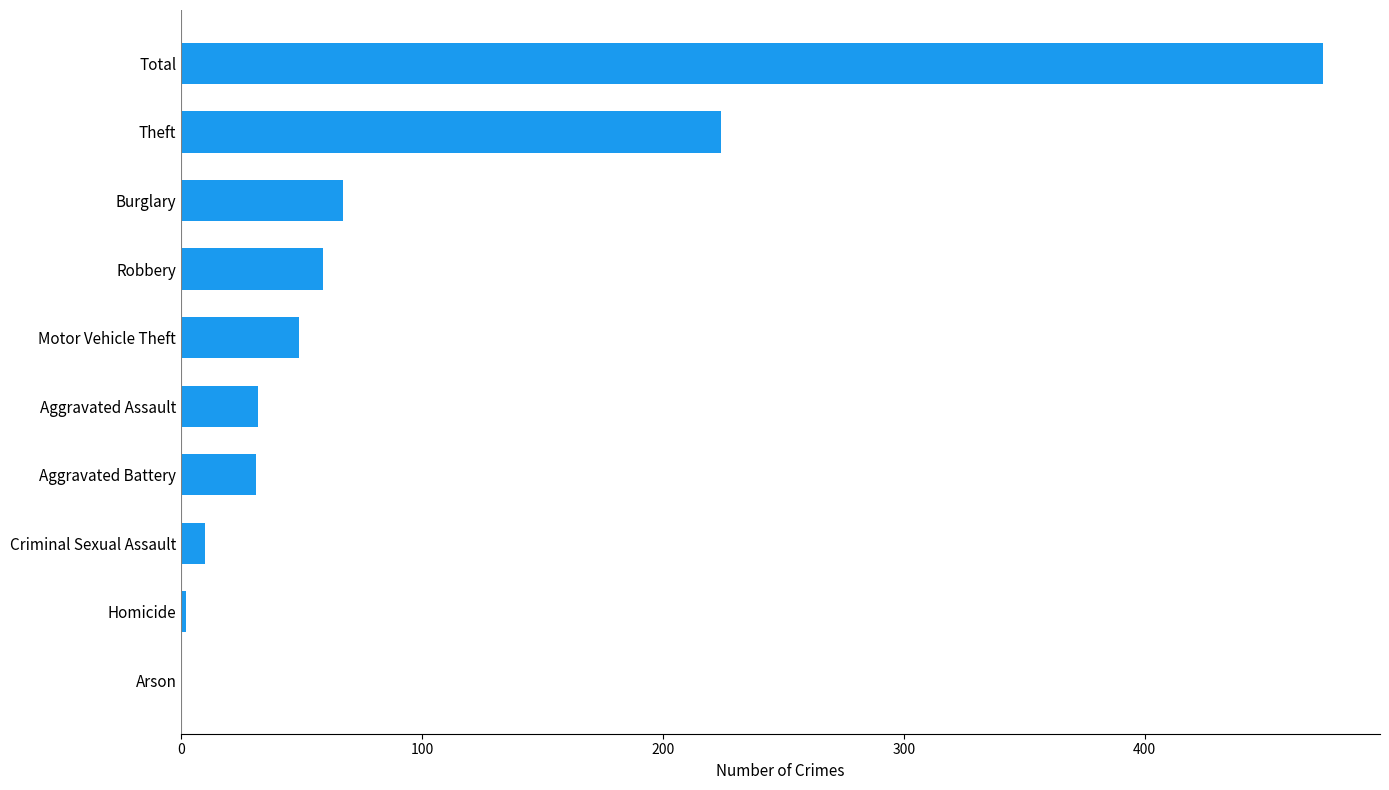

At which label is the value closest to 237?

Theft